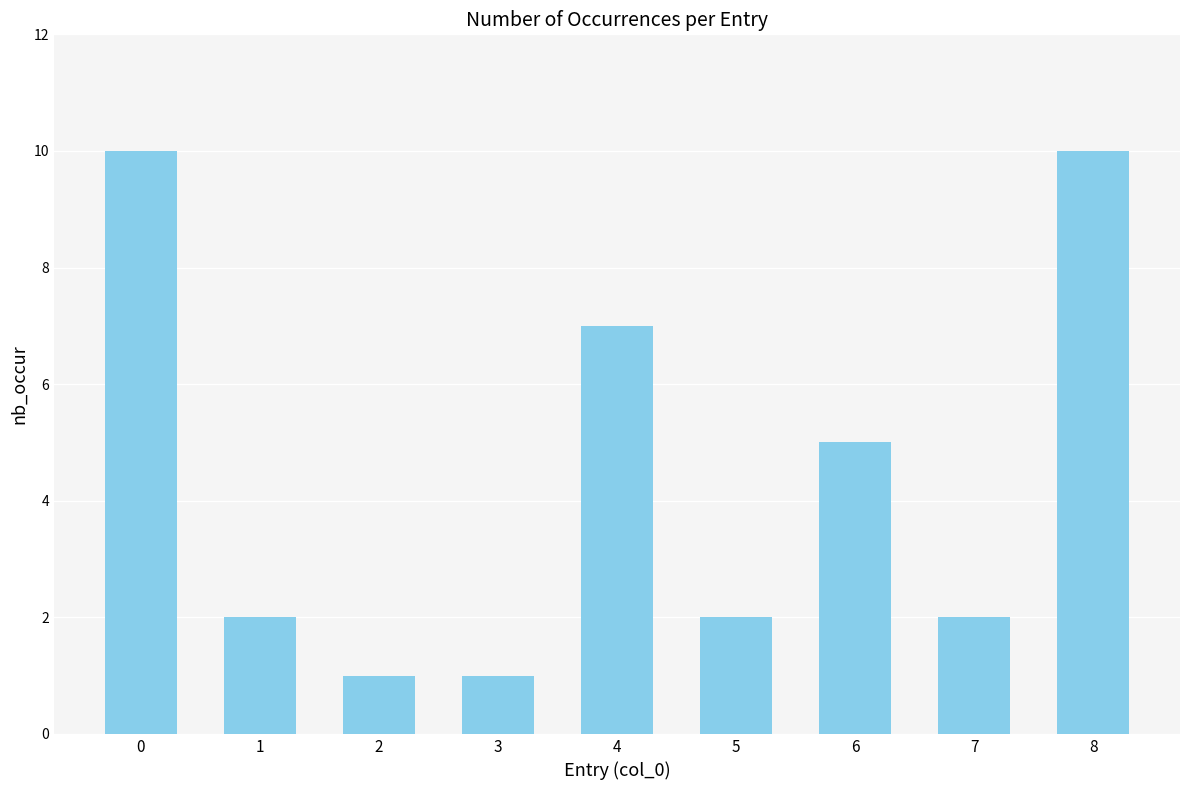

Are the bars grouped side by side (vs. stacked)?

No